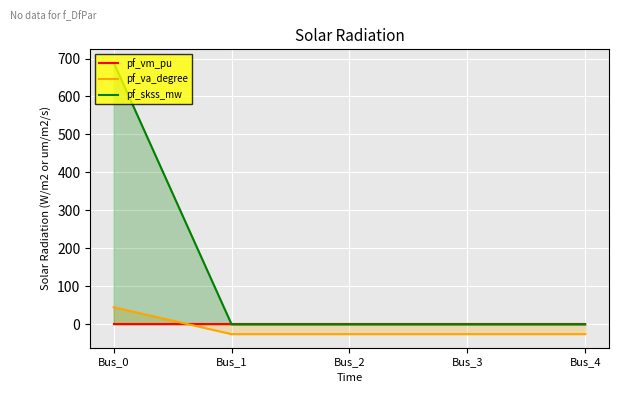

List the series in order of their peak value, lowest first.

pf_vm_pu, pf_va_degree, pf_skss_mw